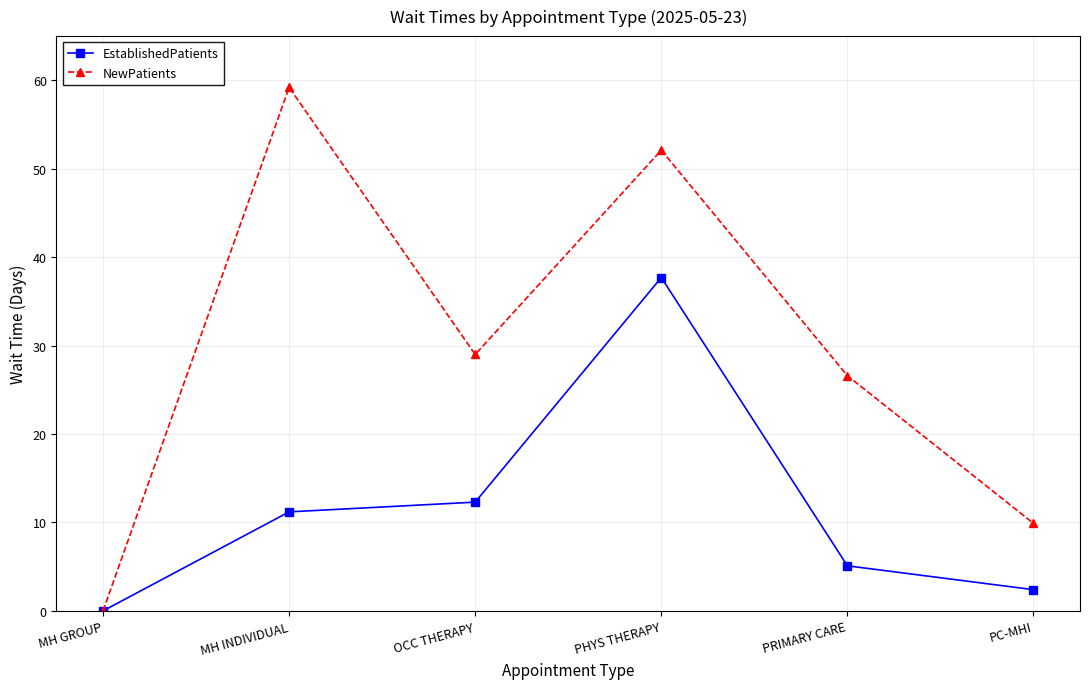

Reading left to right, extract all data points from this chart.

EstablishedPatients: 0.0	11.2	12.3	37.7	5.1	2.4
NewPatients: 0.0	59.2	29.0	52.1	26.6	9.9